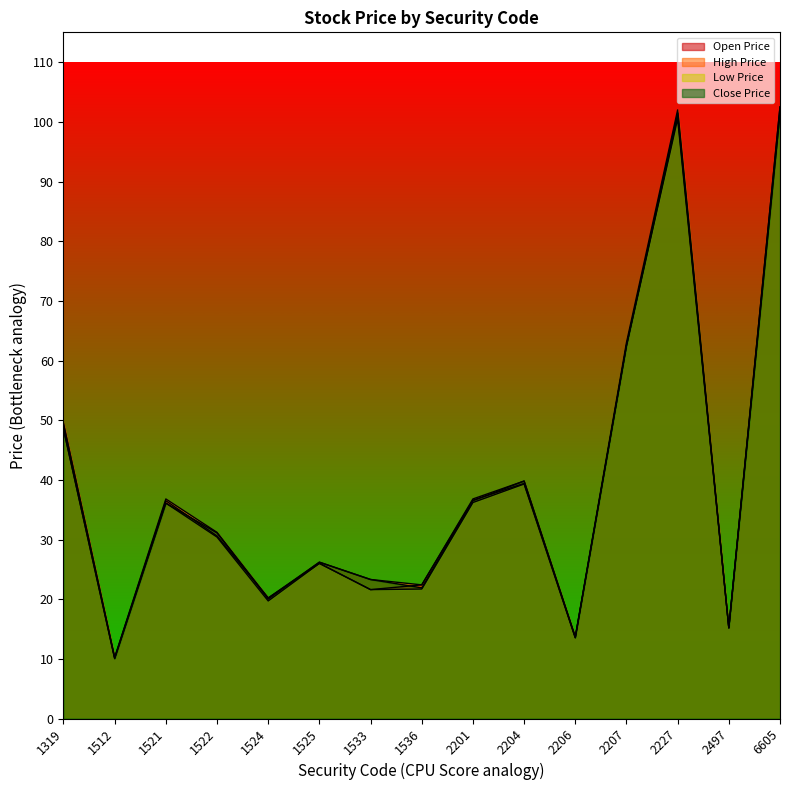

Is it true that Low Price equals 13.5 at 2206?

True